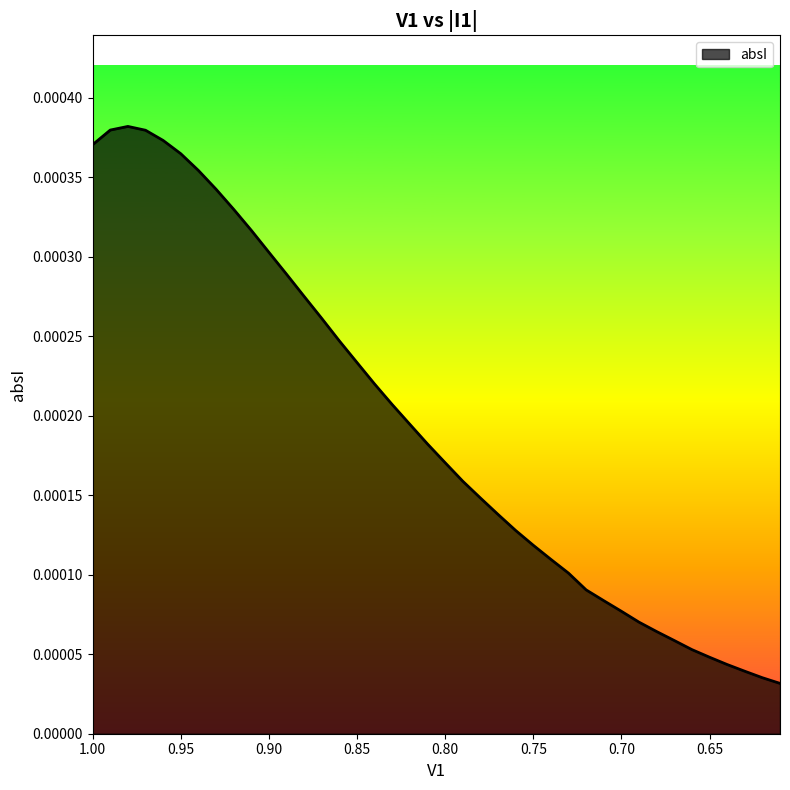

What is the label of the 30th point from the right?

0.9